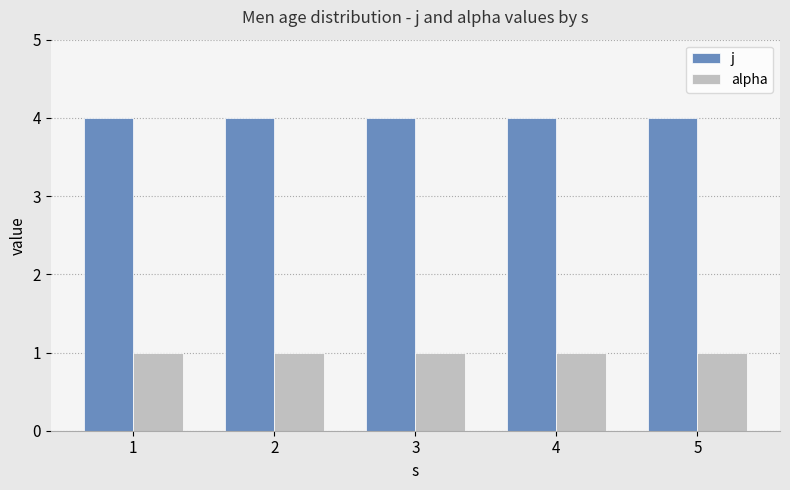

The j series shows 4 at 3. True or false?

True